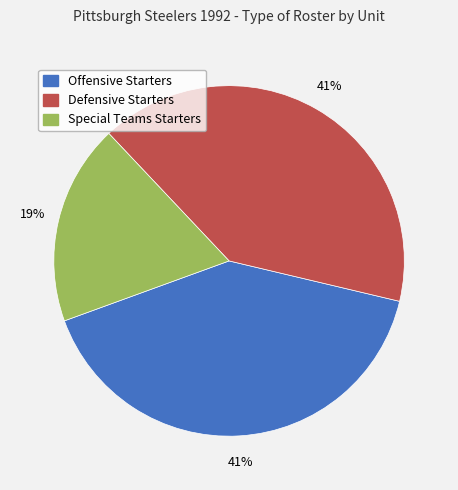

Is there any slice that represents more than half of the pie?

No